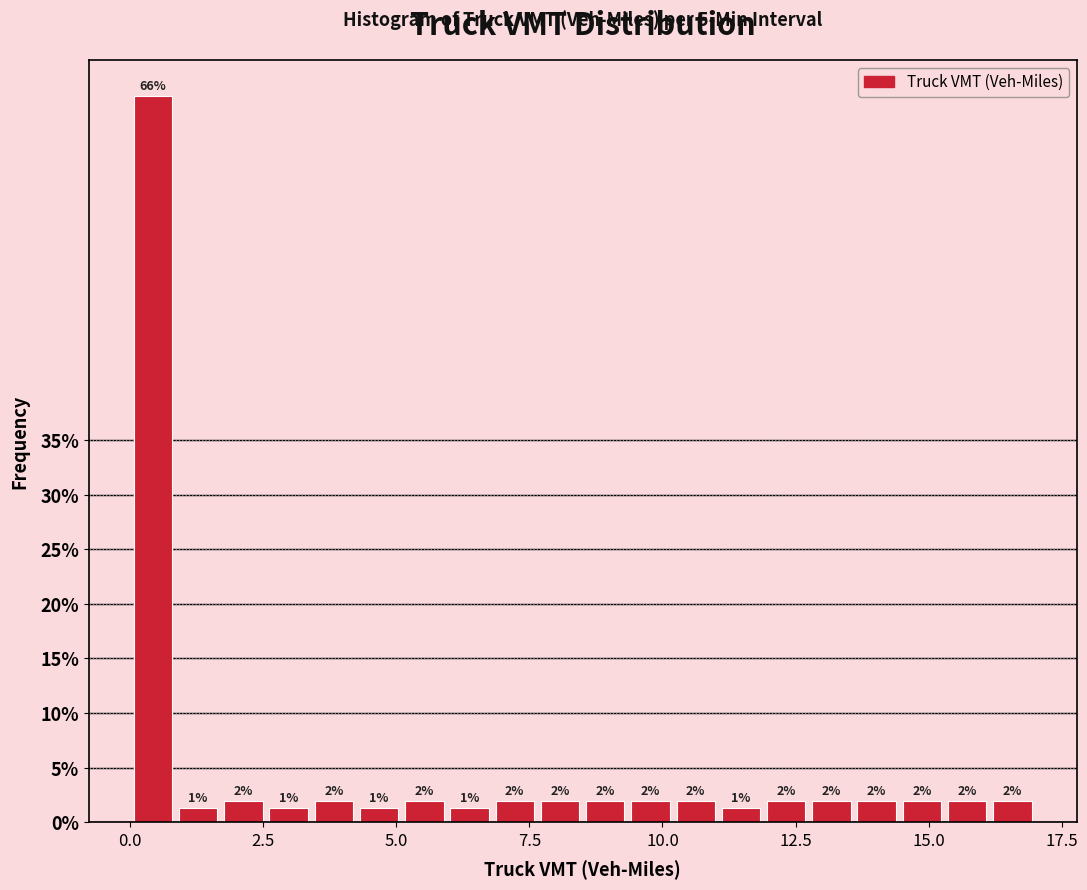

Around what value on the x-axis is the tallest bar? Give the approximate position of its centre, as read against the axis.

0.5